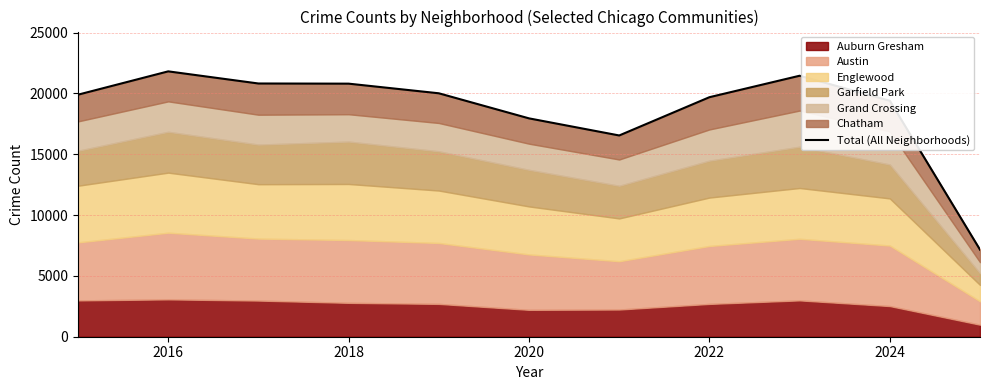

The chart shows a value of 35450 at 2018. True or false?

False